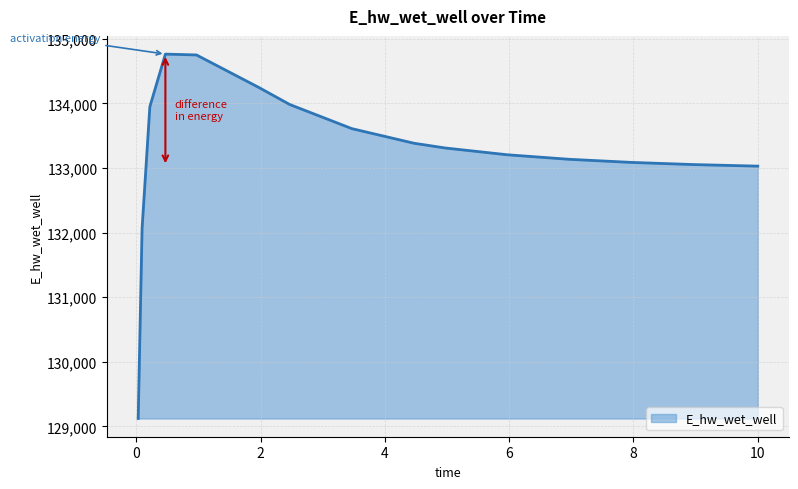

What is the maximum value shown in the chart?

134763.9